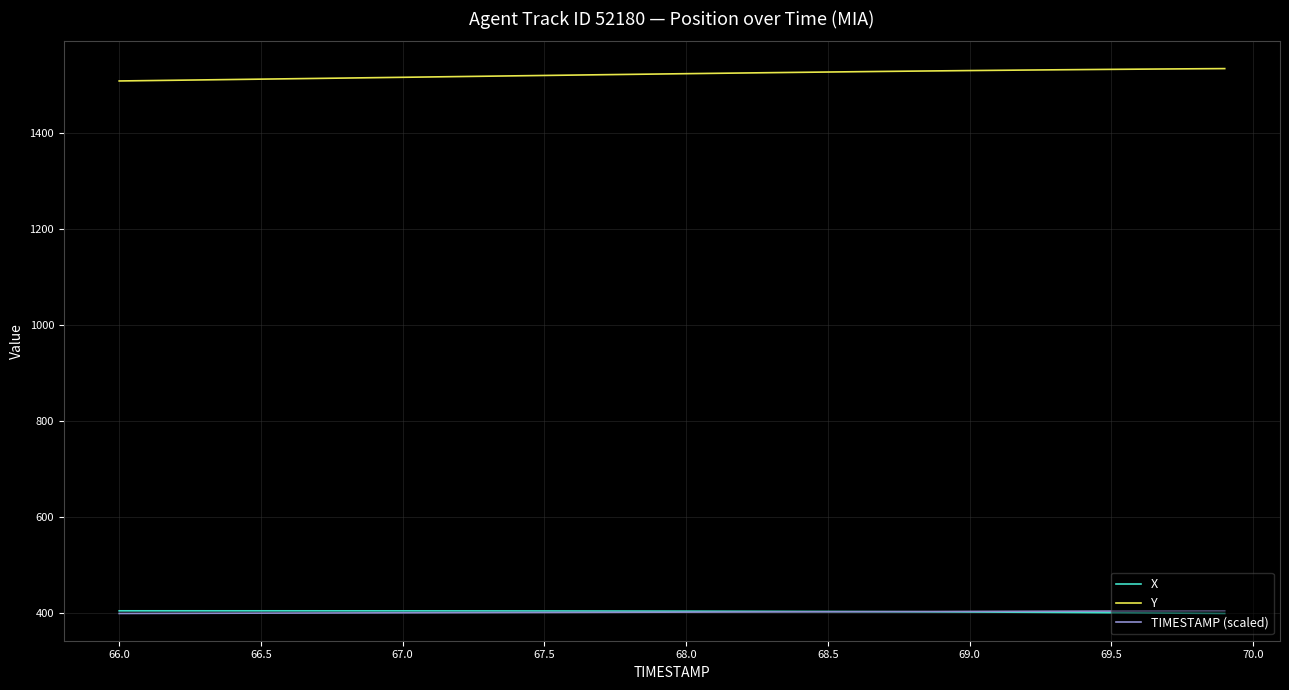

What is the smallest value displayed?

399.0